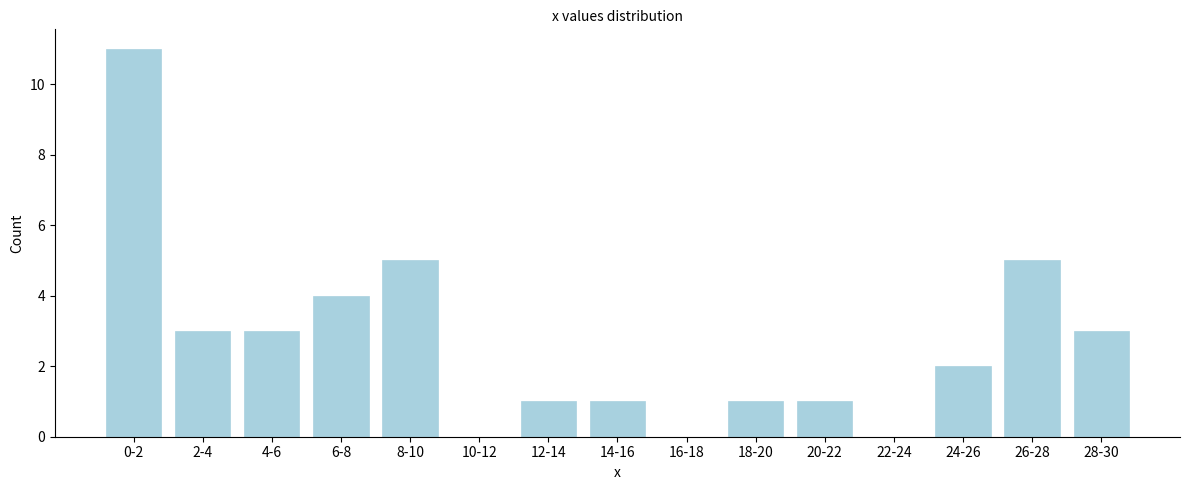

Reading left to right, transcribe all the data shown in this chart.

0-2=11	2-4=3	4-6=3	6-8=4	8-10=5	10-12=0	12-14=1	14-16=1	16-18=0	18-20=1	20-22=1	22-24=0	24-26=2	26-28=5	28-30=3